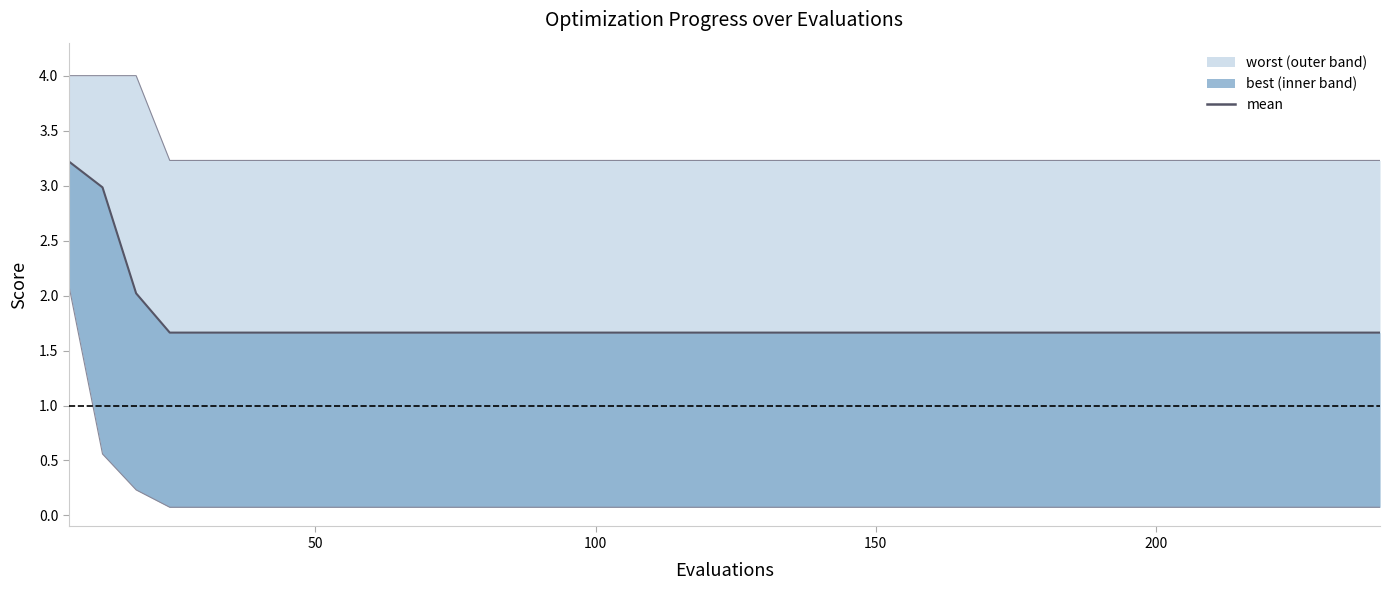

What is the difference between the second highest and second lowest values?

1.3